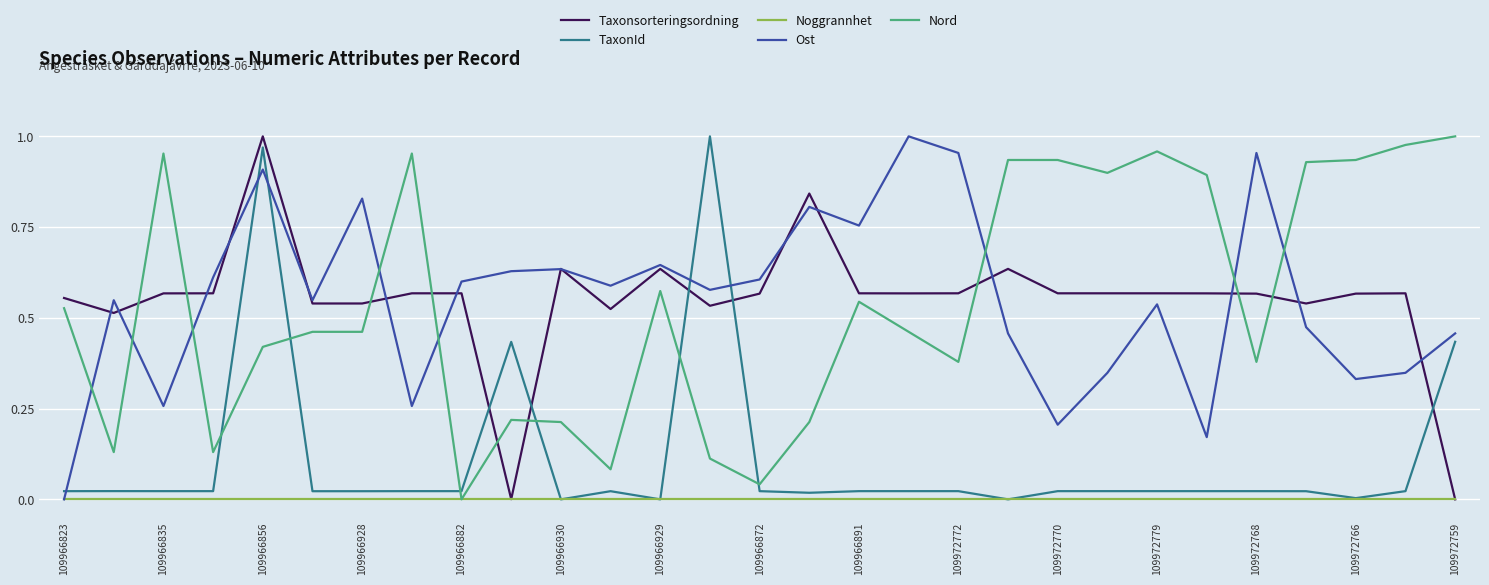

True or false: Nord and Taxonsorteringsordning cross at least once.

True